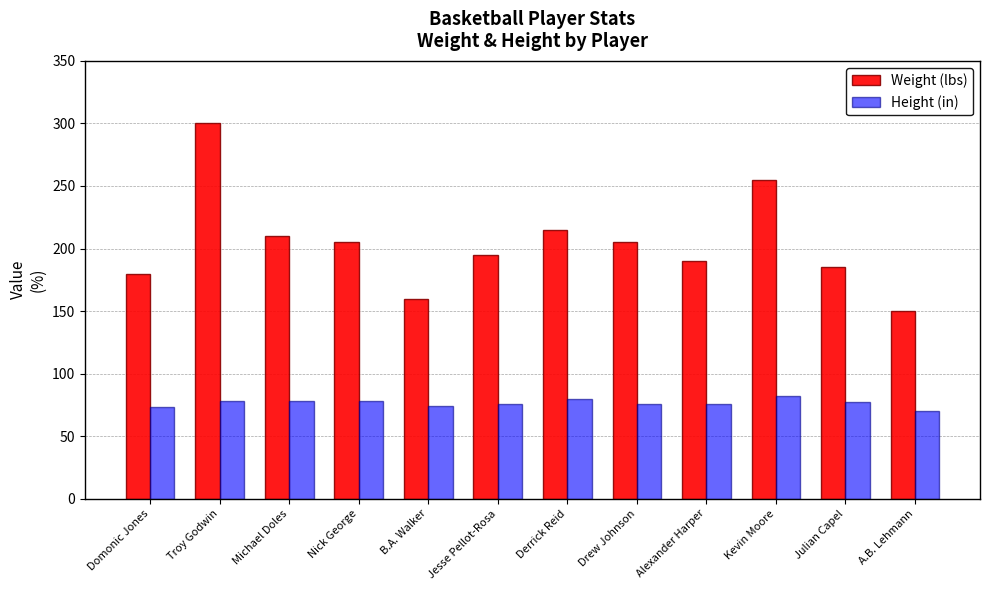

At which category is the sum across all series the highest?

Troy Godwin